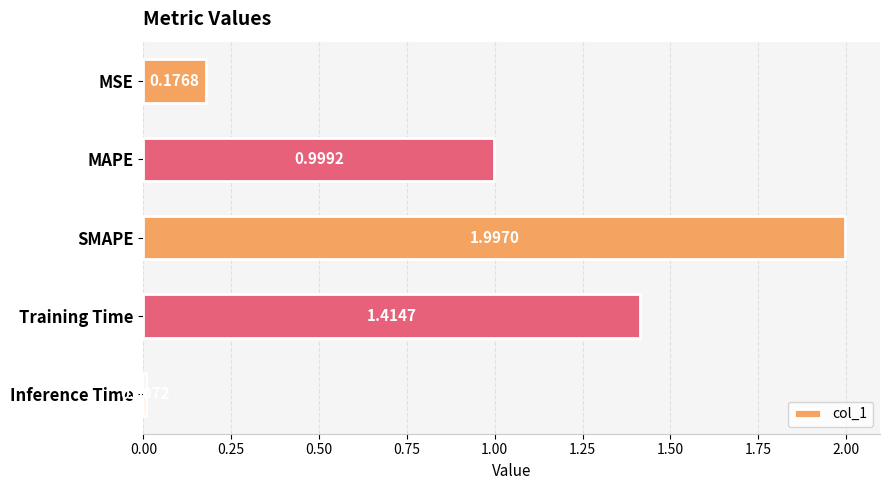

List the labels in order of value, smallest first.

Inference Time, MSE, MAPE, Training Time, SMAPE